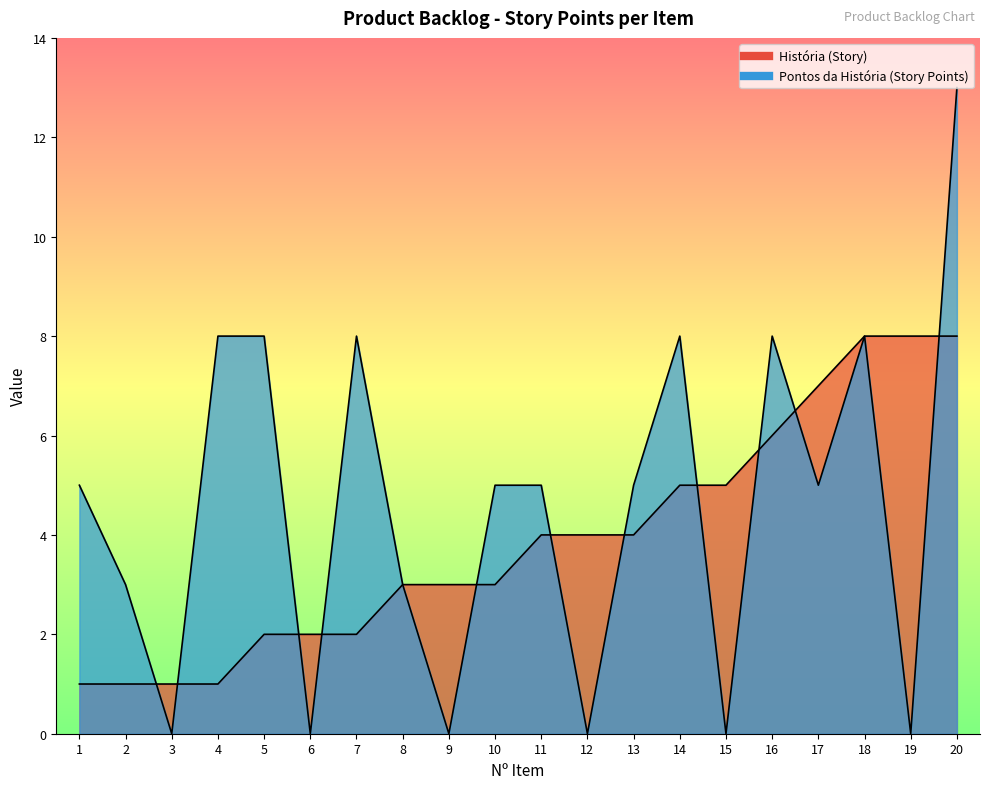

True or false: História (Story) has more than 0 interior local peaks.

False